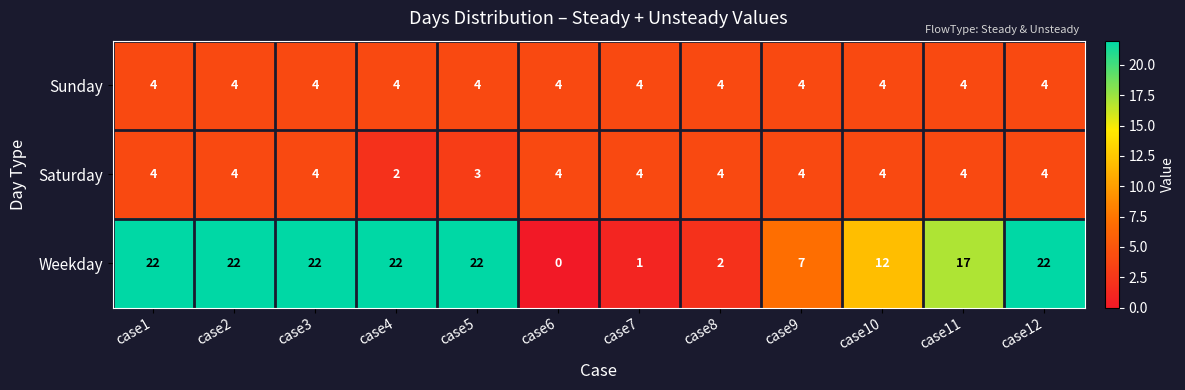

Which series has the largest range (max minus min)?

Weekday